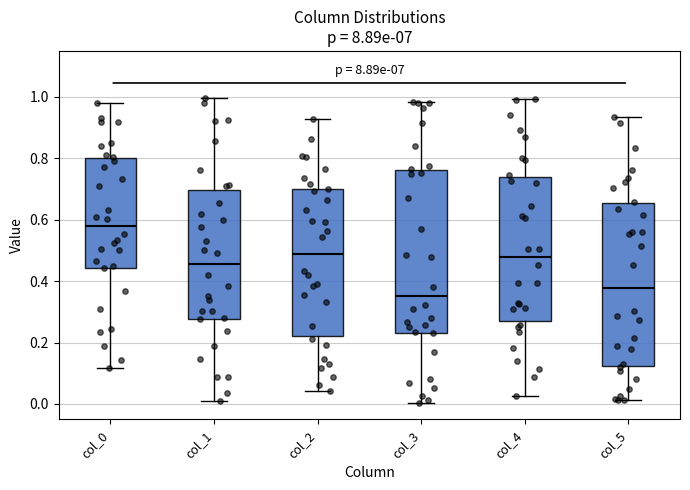

Reading left to right, transcribe this box plot: for each box, give where its median line is, the range the box spans, and where its two whiskers end, as read against the y-axis. The values are not printed on the chart, so give them approximately, as read against the axis.

col_0: median 0.58, box 0.44 to 0.80, whiskers 0.12 to 0.98
col_1: median 0.46, box 0.28 to 0.70, whiskers 0.00 to 1.00
col_2: median 0.48, box 0.22 to 0.70, whiskers 0.04 to 0.92
col_3: median 0.36, box 0.24 to 0.76, whiskers 0.00 to 0.98
col_4: median 0.48, box 0.28 to 0.74, whiskers 0.02 to 1.00
col_5: median 0.38, box 0.12 to 0.66, whiskers 0.02 to 0.94